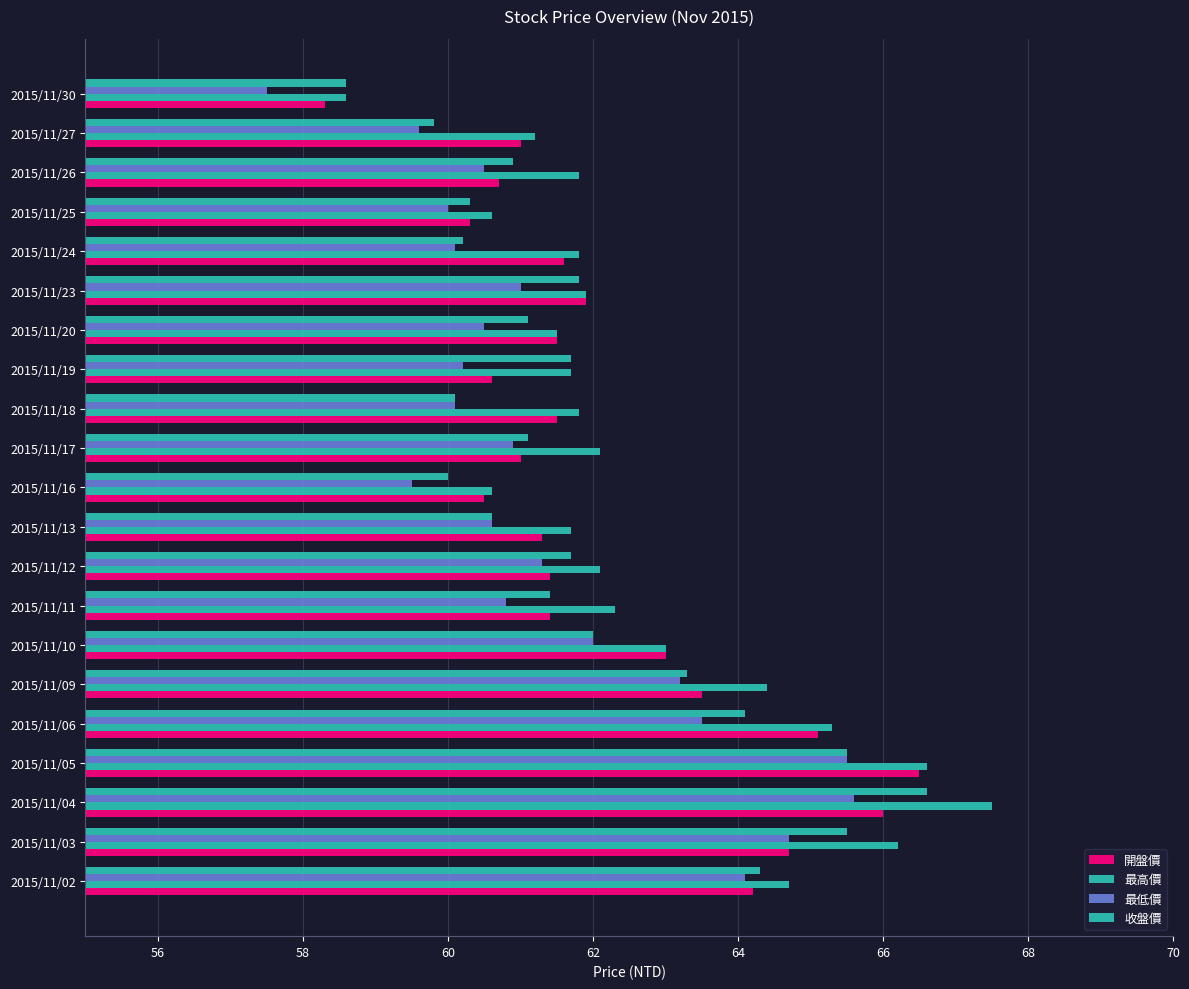

Reading left to right, extract all data points from this chart.

開盤價: 64.2	64.7	66.0	66.5	65.1	63.5	63.0	61.4	61.4	61.3	60.5	61.0	61.5	60.6	61.5	61.9	61.6	60.3	60.7	61.0	58.3
最高價: 64.7	66.2	67.5	66.6	65.3	64.4	63.0	62.3	62.1	61.7	60.6	62.1	61.8	61.7	61.5	61.9	61.8	60.6	61.8	61.2	58.6
最低價: 64.1	64.7	65.6	65.5	63.5	63.2	62.0	60.8	61.3	60.6	59.5	60.9	60.1	60.2	60.5	61.0	60.1	60.0	60.5	59.6	57.5
收盤價: 64.3	65.5	66.6	65.5	64.1	63.3	62.0	61.4	61.7	60.6	60.0	61.1	60.1	61.7	61.1	61.8	60.2	60.3	60.9	59.8	58.6